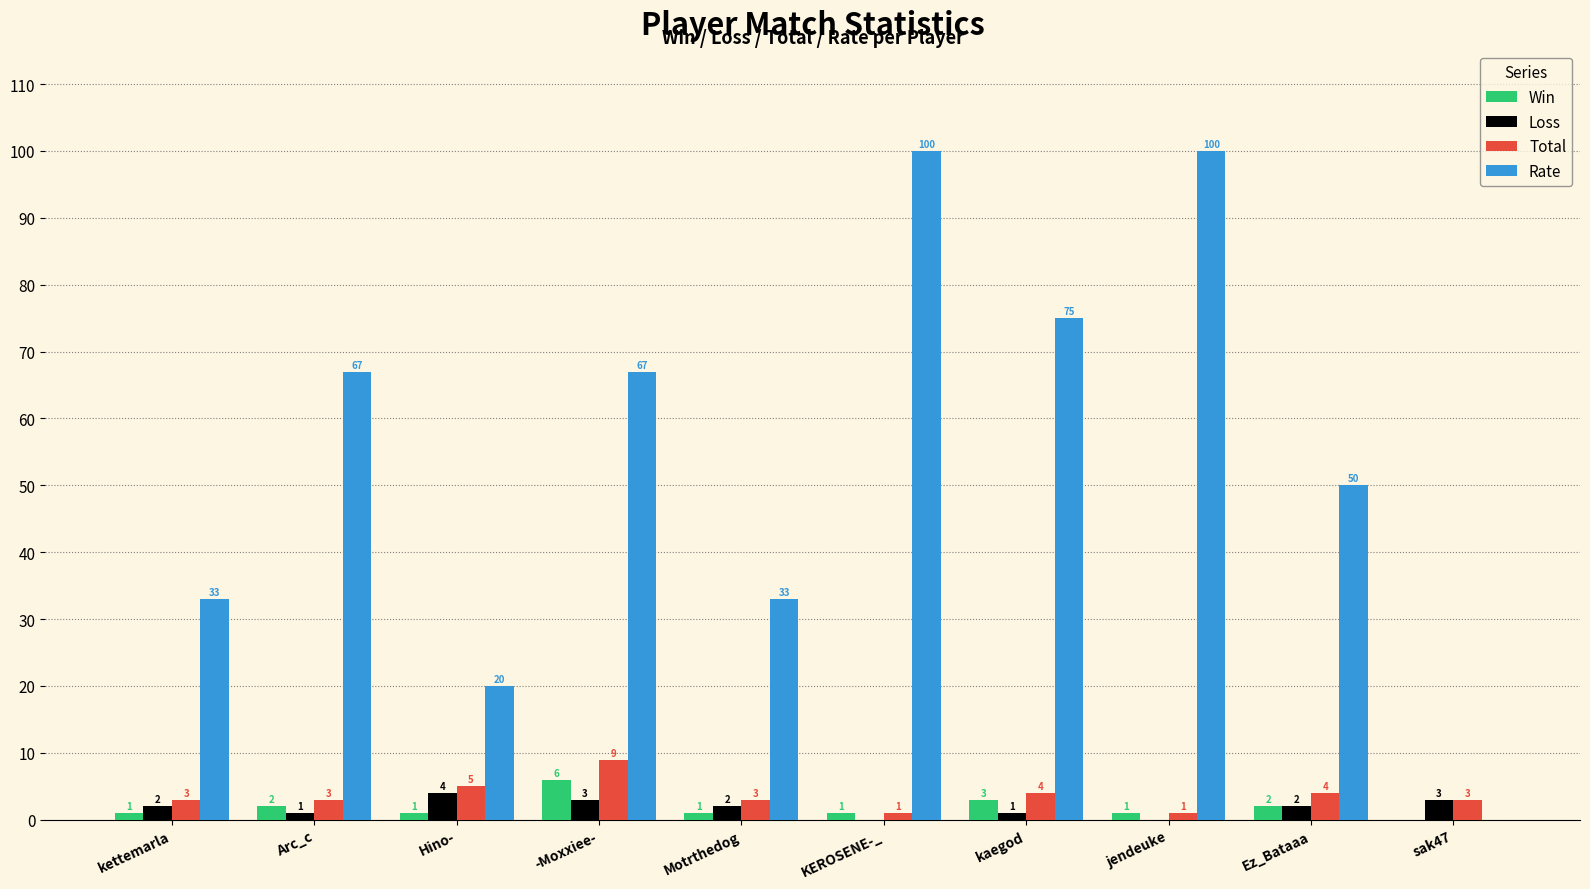

What is the maximum value shown in the chart?

100